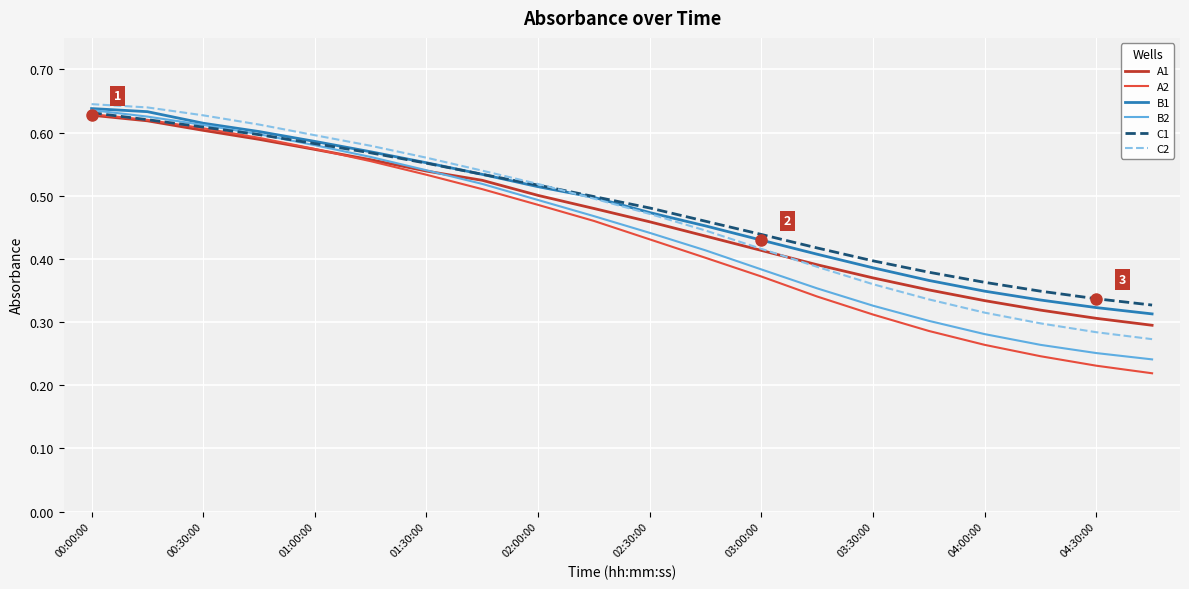

Which series has the widest spread of values?

A2